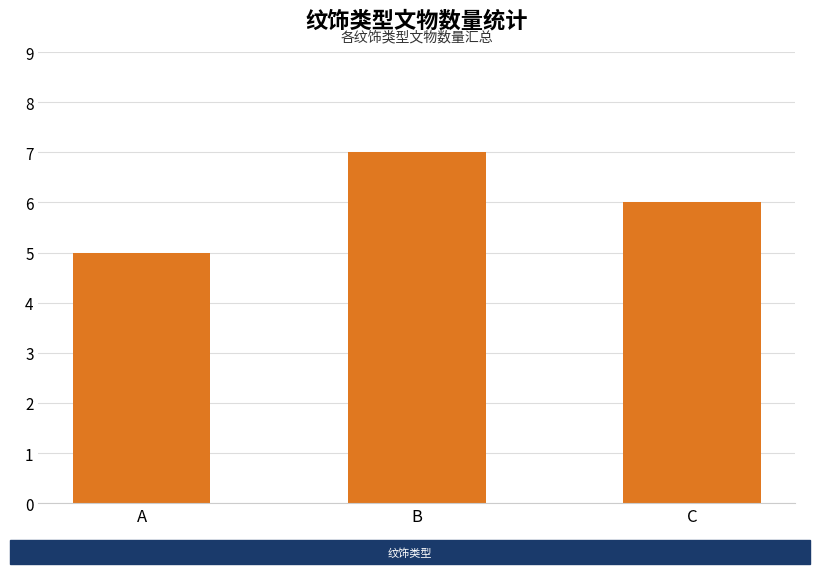

How many bars are there in total?

3